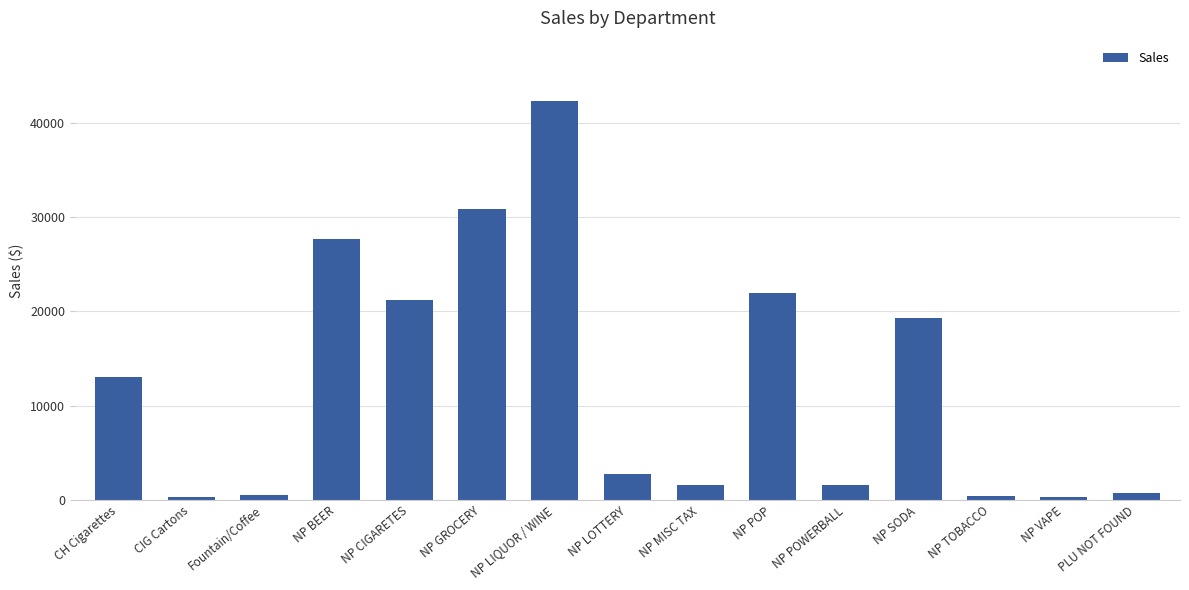

What value does the data have at NP GROCERY?

30883.8